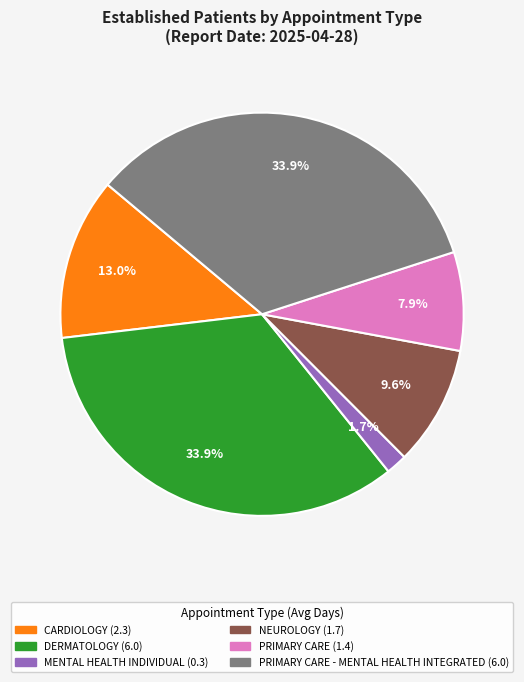

To the nearest percent, what is the average slice percentage?

17%